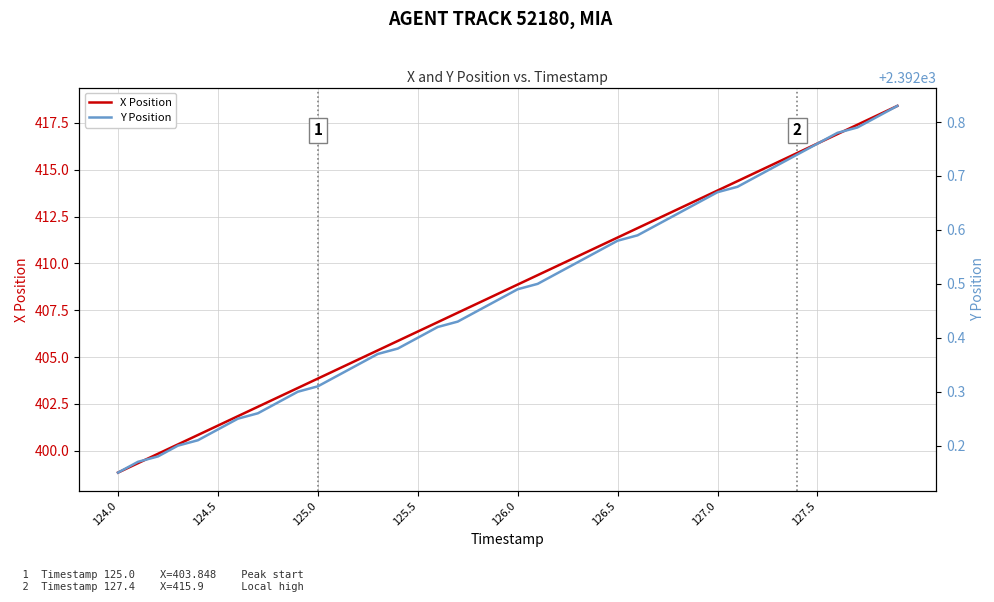

True or false: X Position has more than 2 points higher than both neighbors.

False